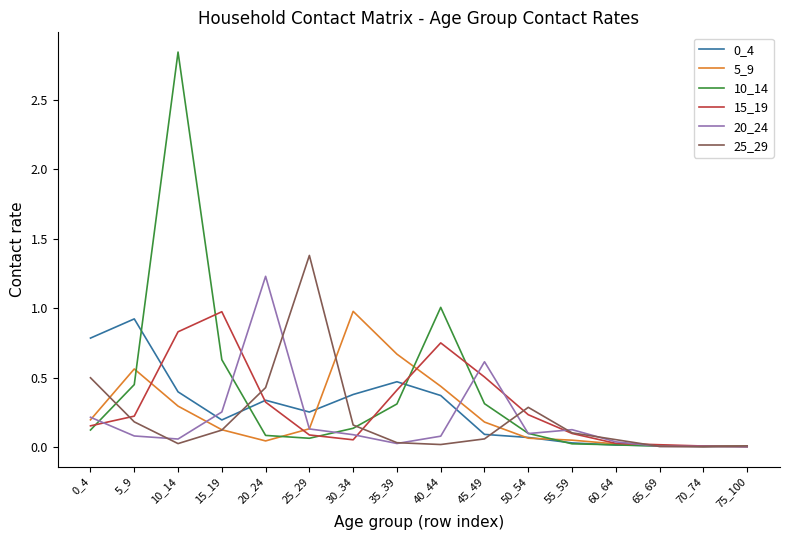

At how many categories does at least one series exceed 2?

1